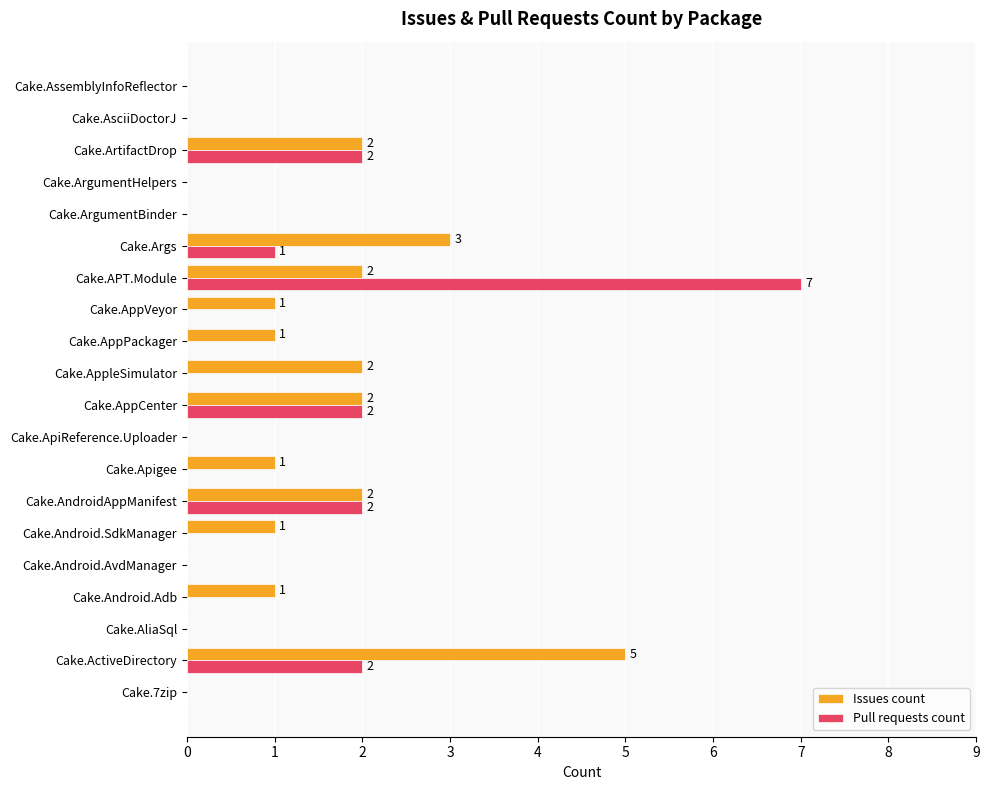

At which category is the sum across all series the highest?

Cake.APT.Module